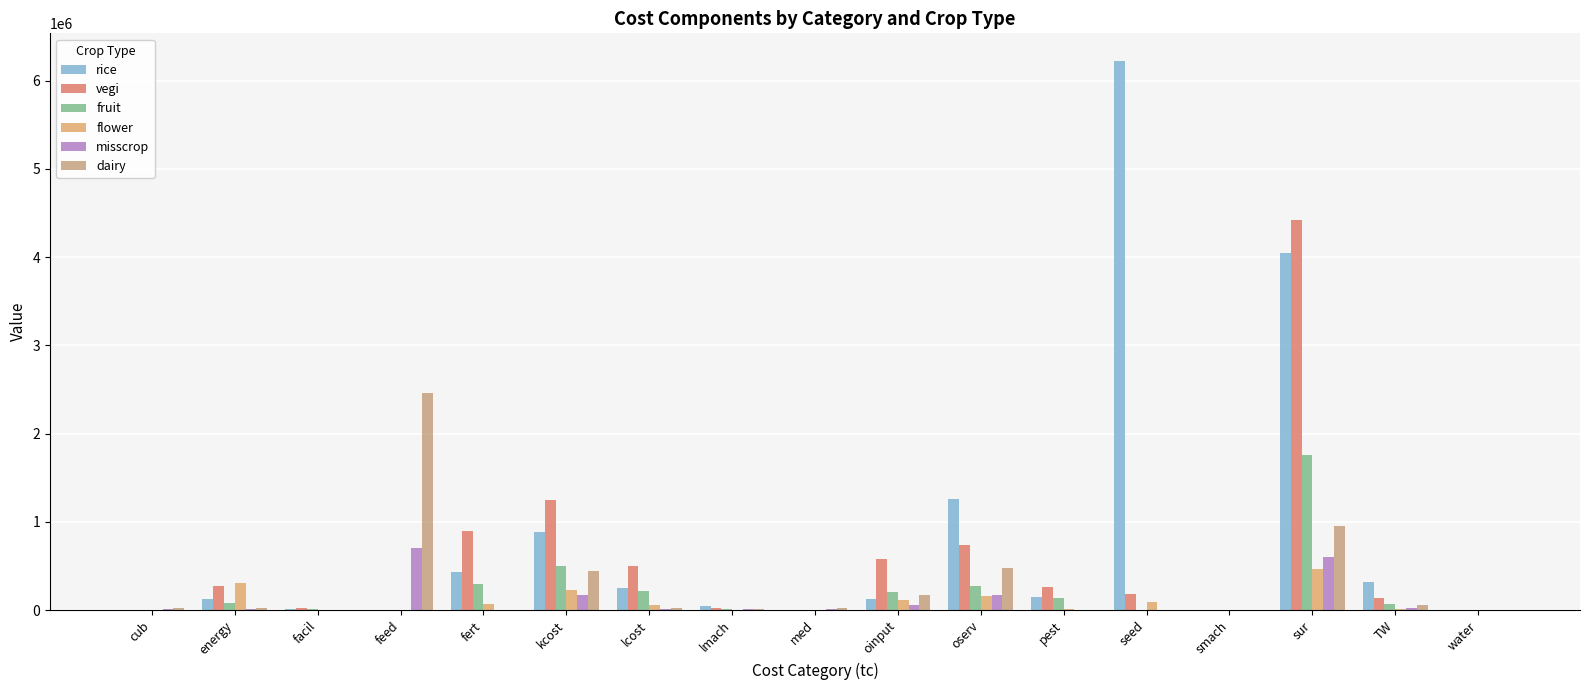

Which series has the largest total across all categories?

rice